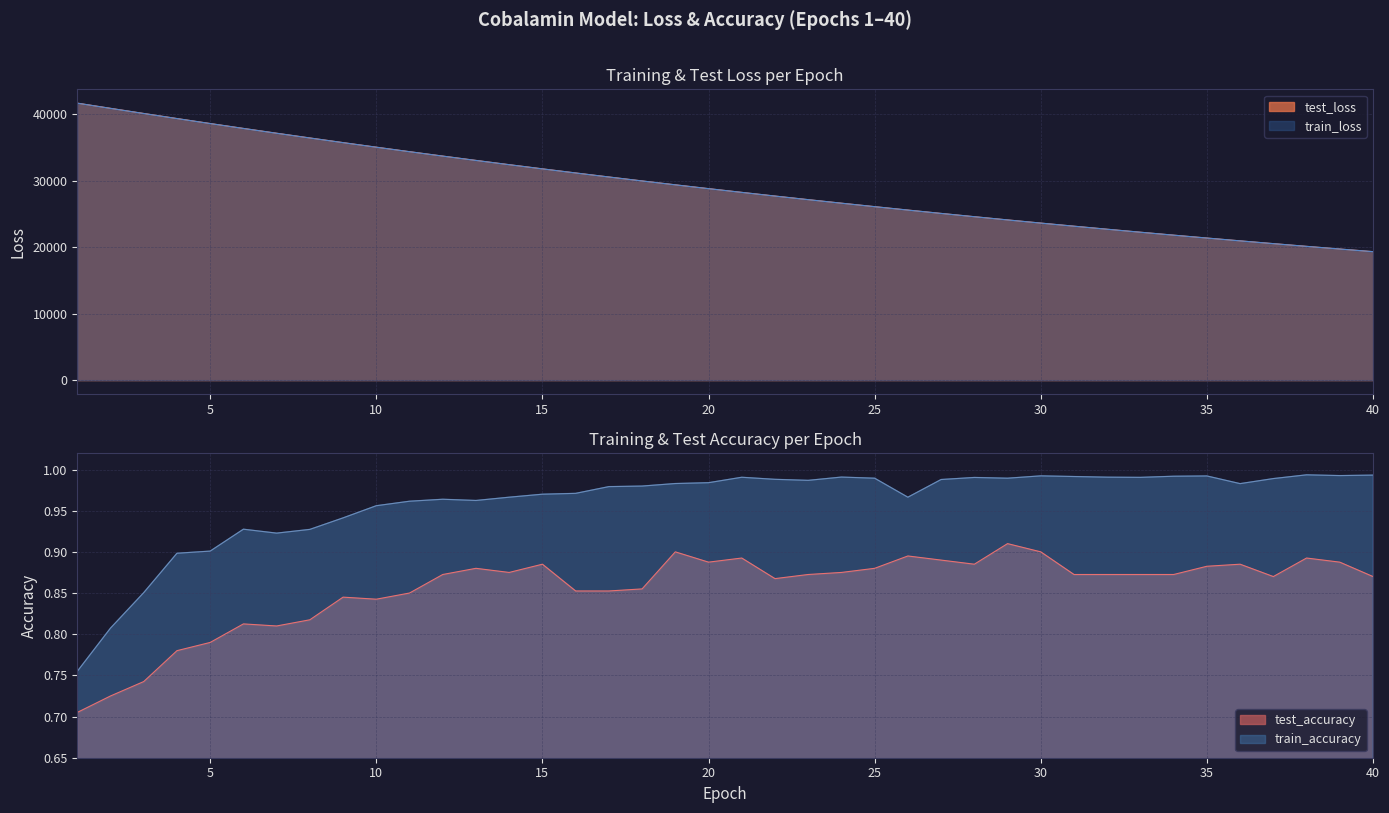

List the labels in order of test_loss value, smallest first.

40, 39, 38, 37, 36, 35, 34, 33, 32, 31, 30, 29, 28, 27, 26, 25, 24, 23, 22, 21, 20, 19, 18, 17, 16, 15, 14, 13, 12, 11, 10, 9, 8, 7, 6, 5, 4, 3, 2, 1